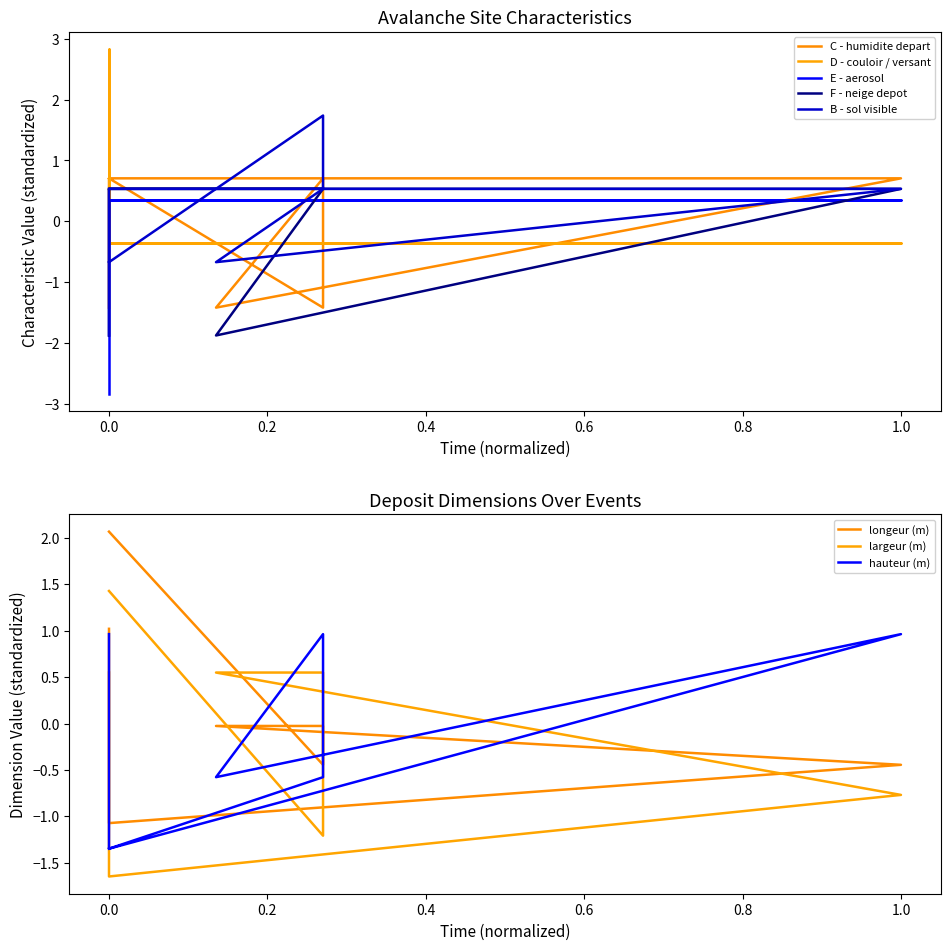

True or false: E - aerosol ? has more than 1 interior local peaks.

False